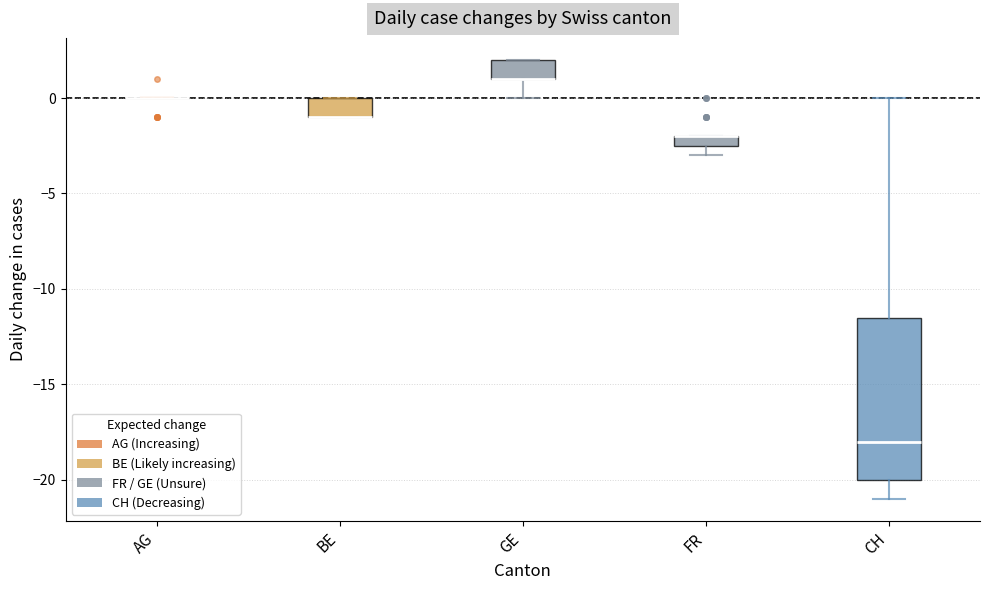

Where is the upper edge of the box for GE on the y-axis? The values are not printed on the chart, so give them approximately, as read against the axis.

2.0